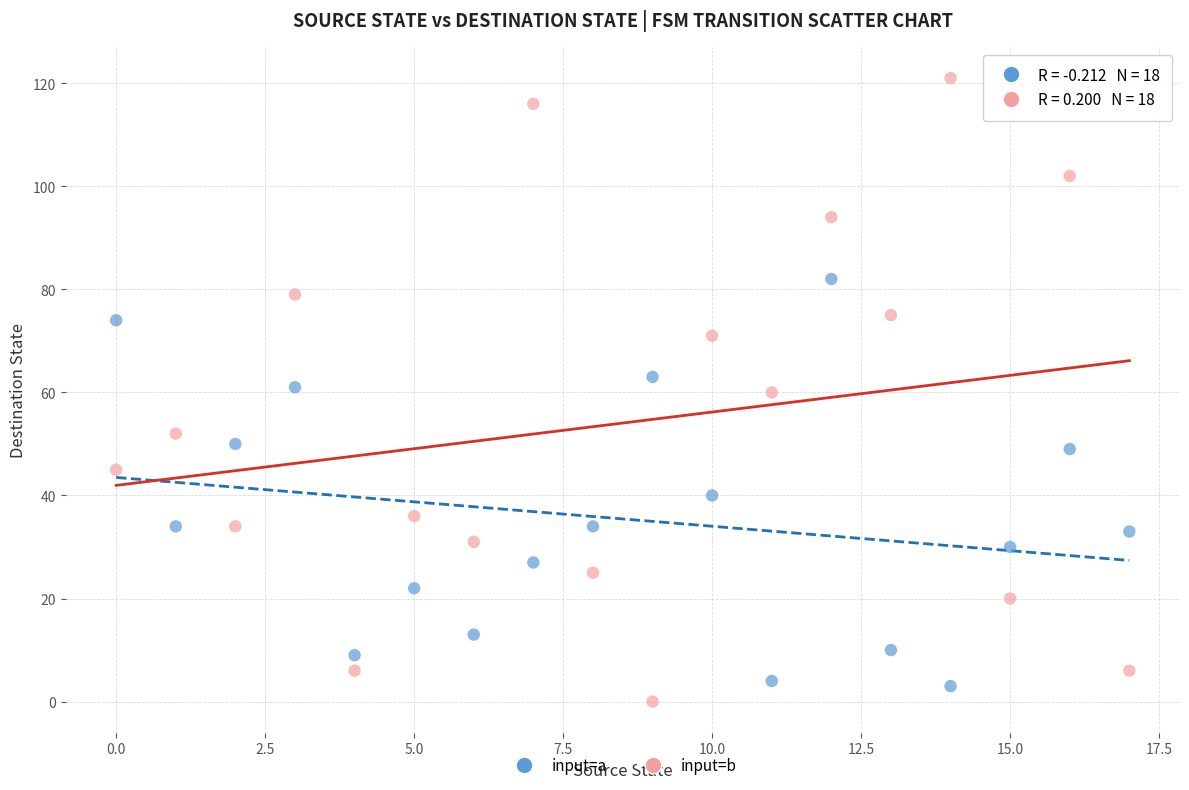

Across all data points, what is the range of Y values (max minus min)?

121